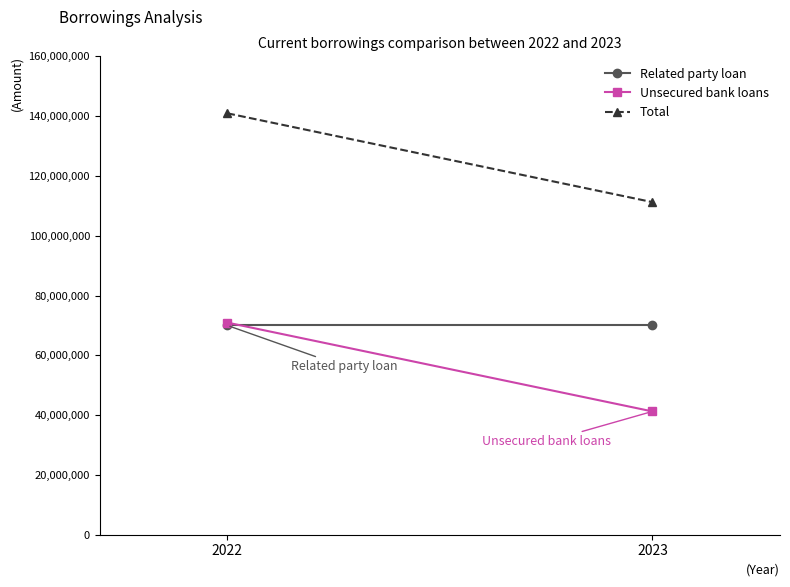

How many Total values are between 111234712 and 140948462?

2